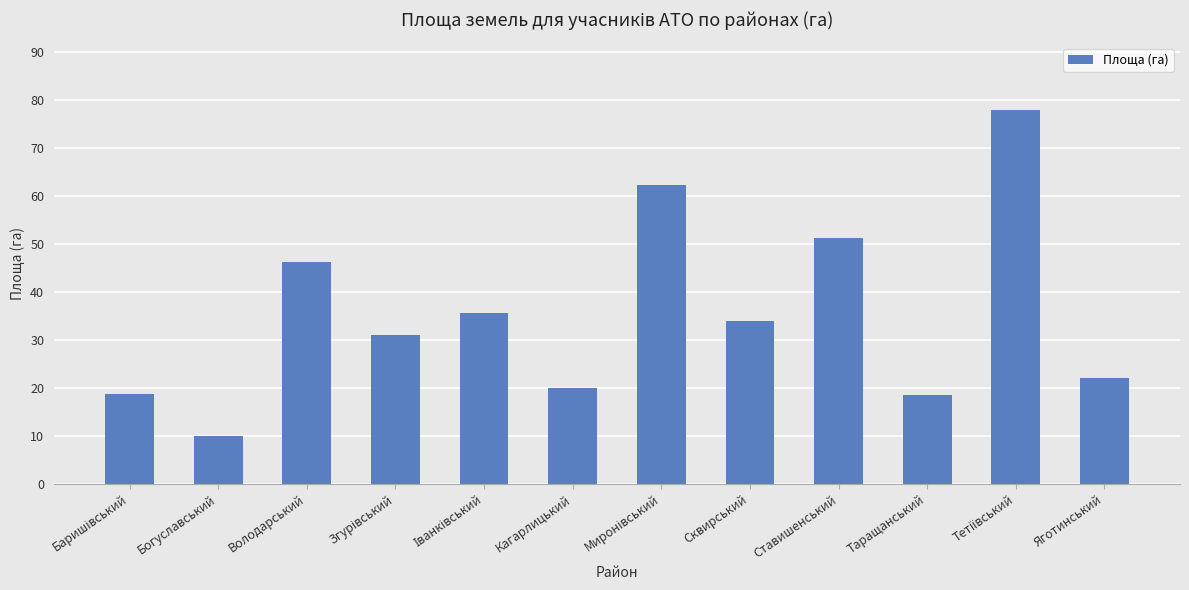

True or false: the data shows 27.9 at Кагарлицький.

False